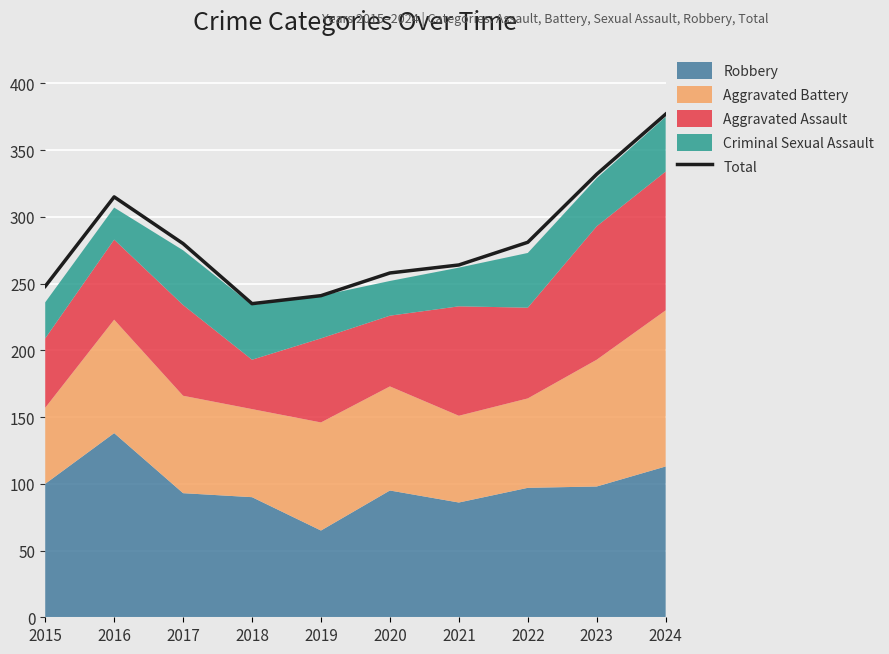

What is the average value?

283